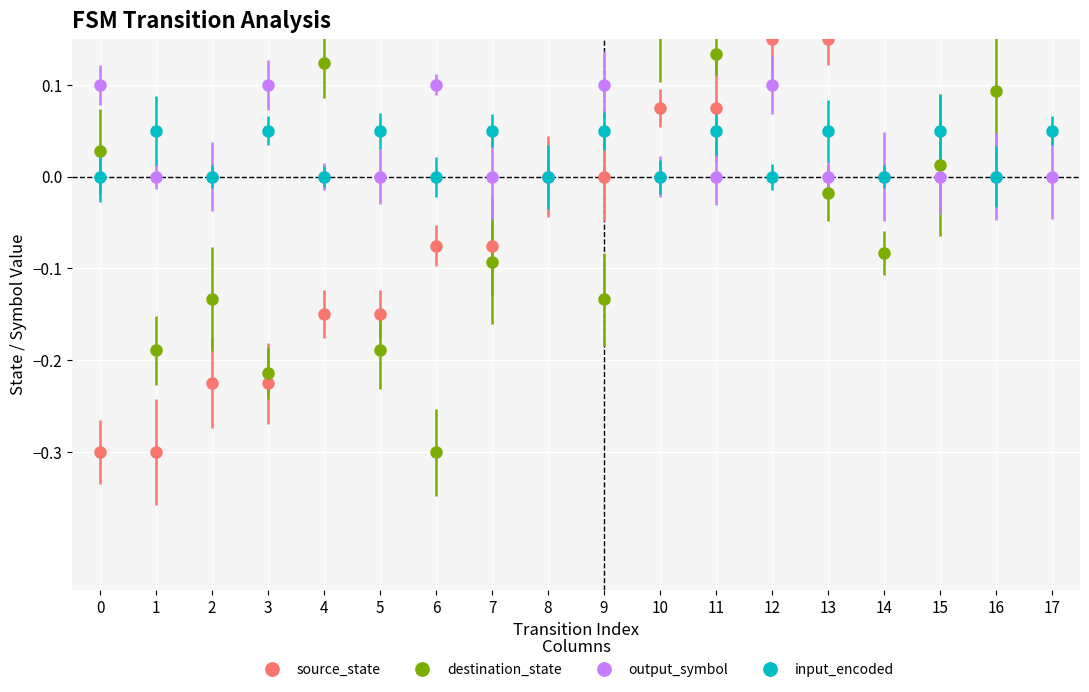

What value does the input_encoded series have at 13?

0.1